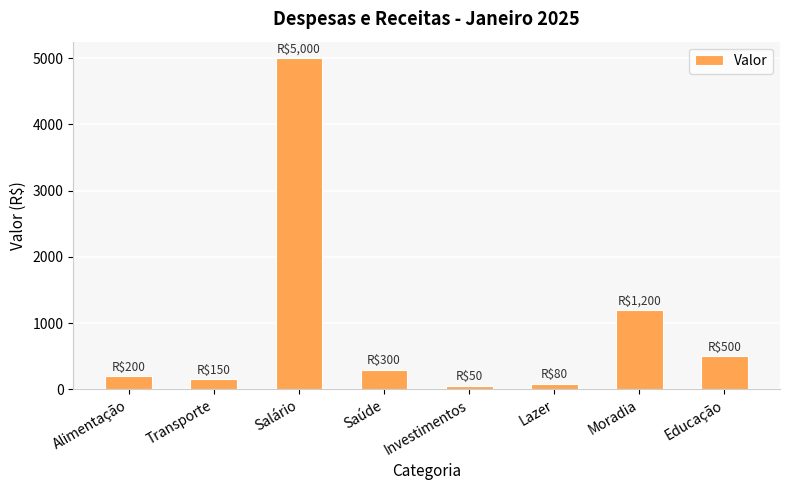

What position from the right is Educação?

1